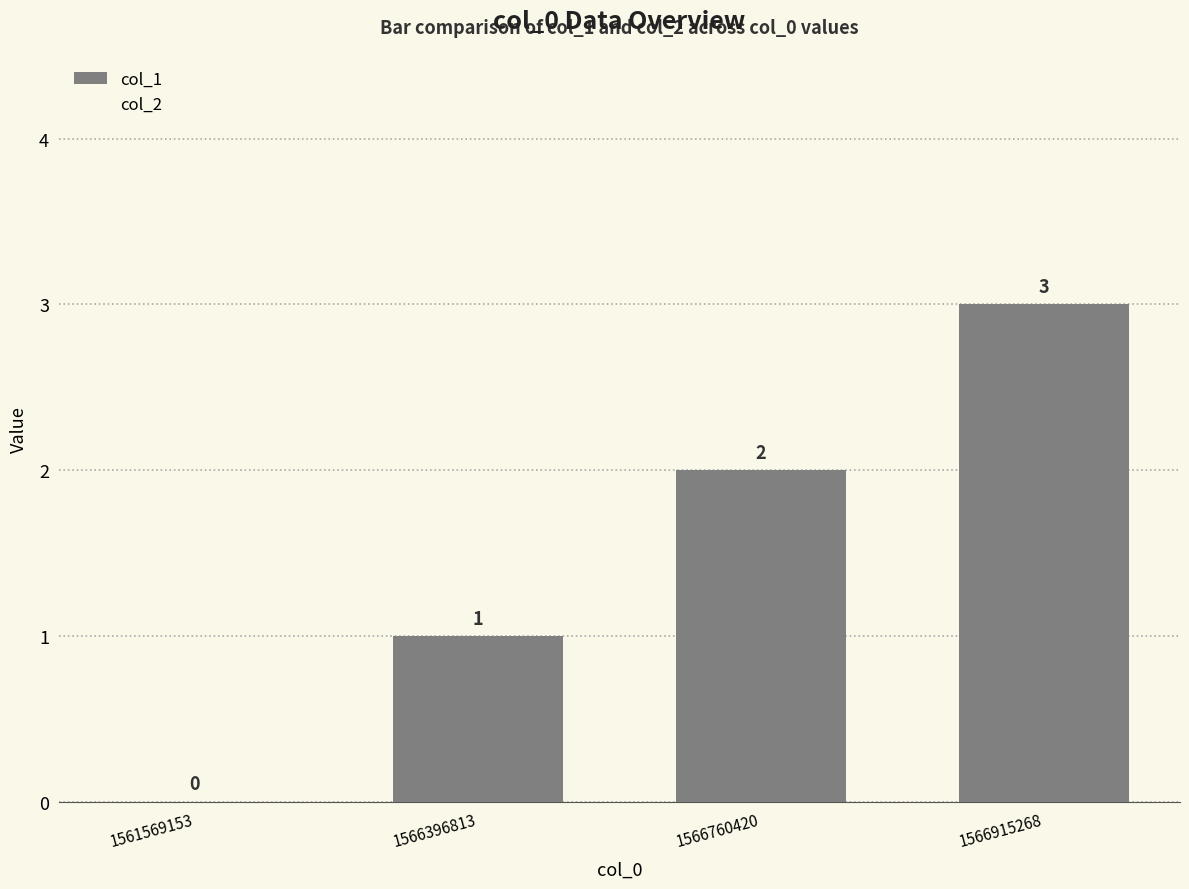

What is the sum of all values?

6